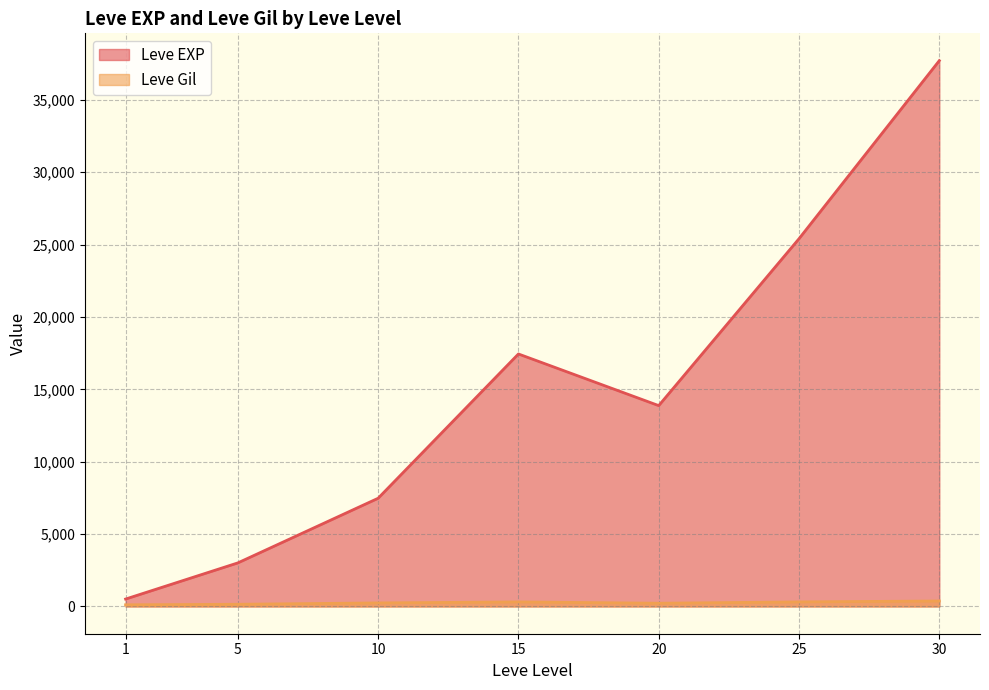

What is the sum of all Leve EXP values?

105440.2